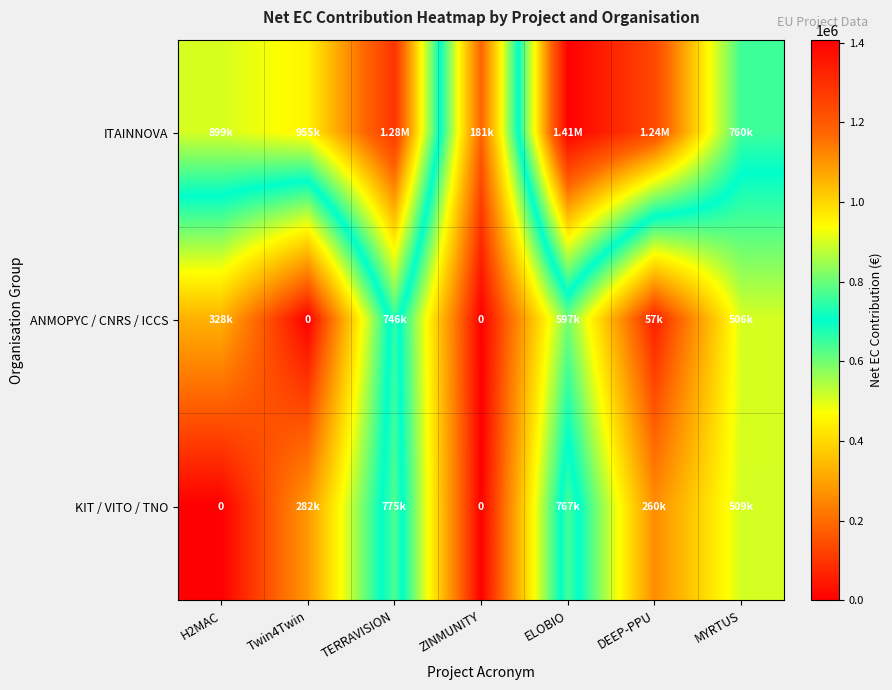

List the series in order of their peak value, highest first.

ITAINNOVA, KIT / VITO / TNO, ANMOPYC / CNRS / ICCS